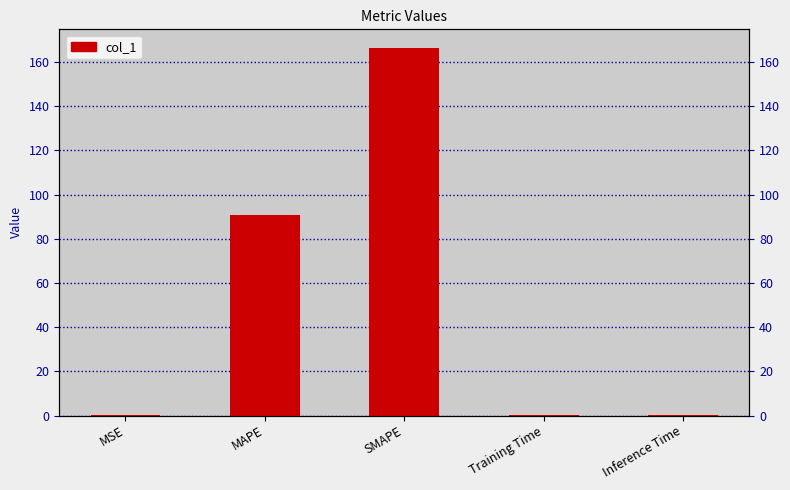

What is the average value?

51.5